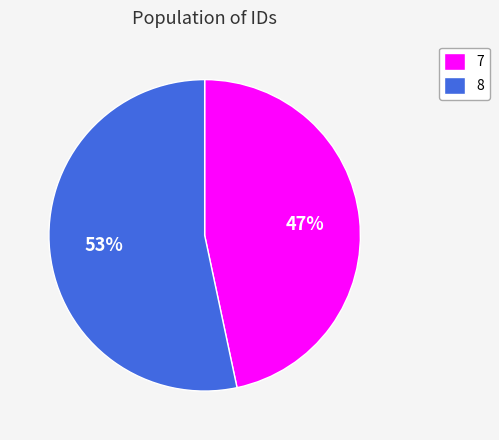

Rank the categories by value from lowest to highest.

7, 8